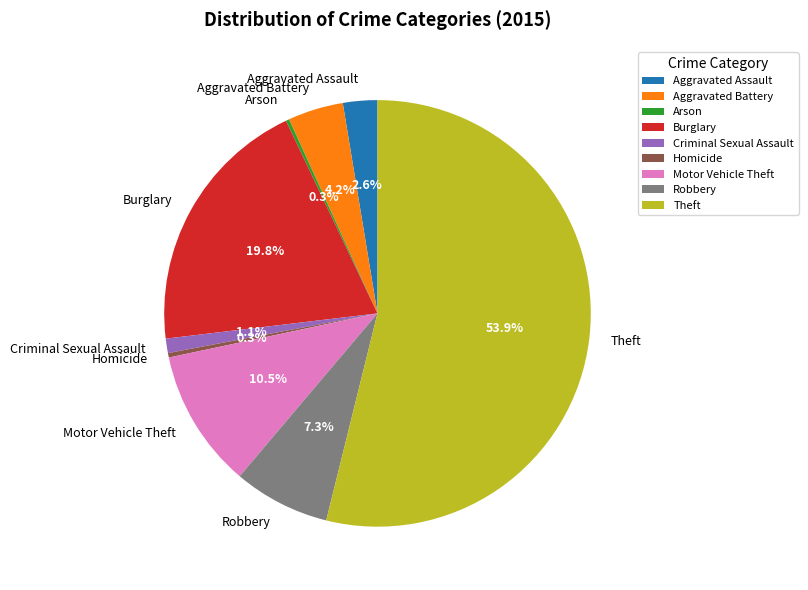

What is the ratio of the value at Motor Vehicle Theft to the value at Homicide?

31.2